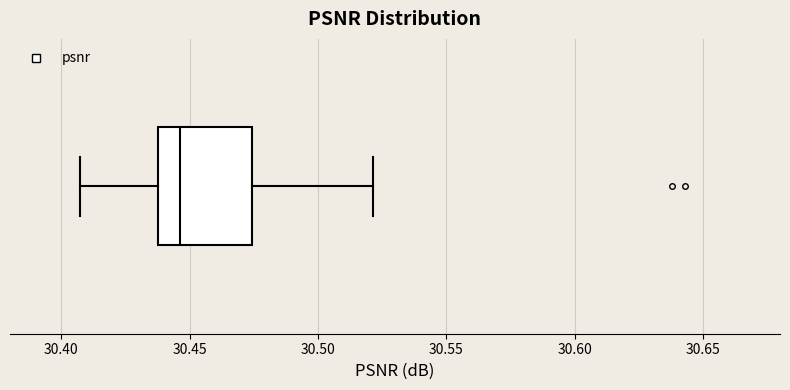

Where does the left whisker of the box end on the x-axis? The values are not printed on the chart, so give them approximately, as read against the axis.

30.405